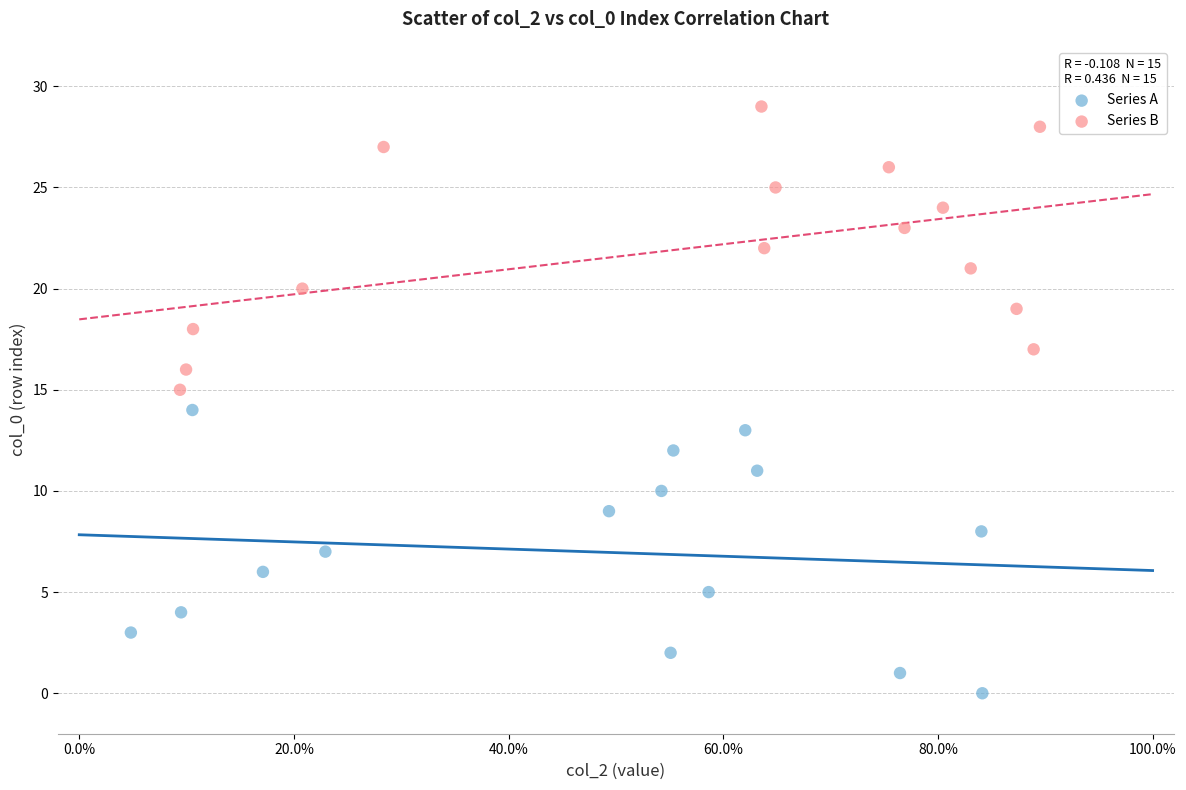

Which series reaches the minimum Y coordinate?

Series A